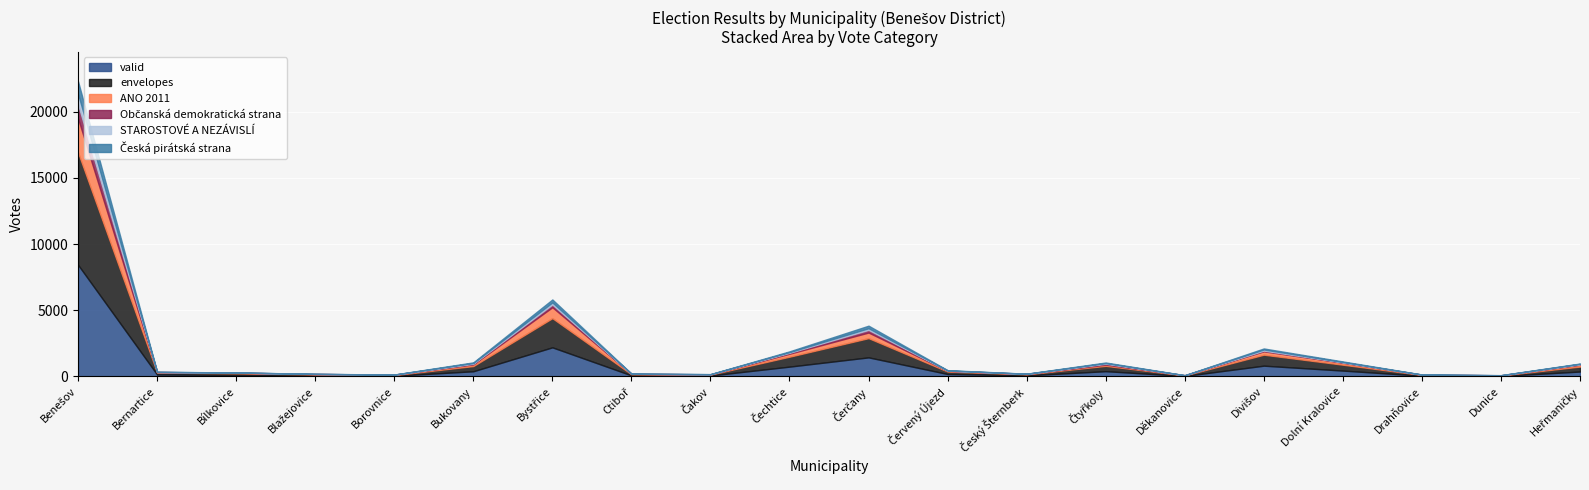

What is the label of the 1st point from the left?

Benešov